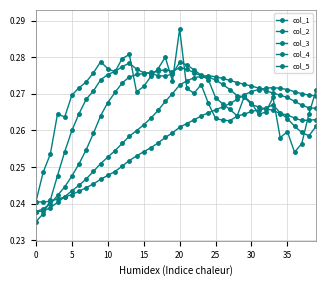

Does the chart have visible grid lines?

Yes